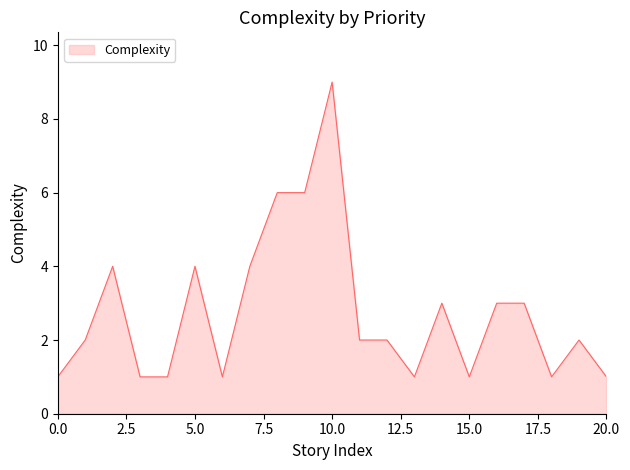

What is the maximum value shown in the chart?

9